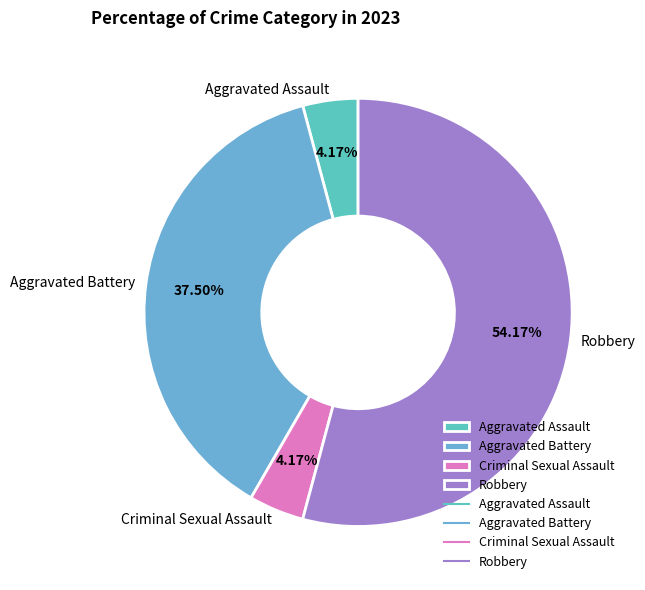

What is the largest slice in the pie chart?

Robbery